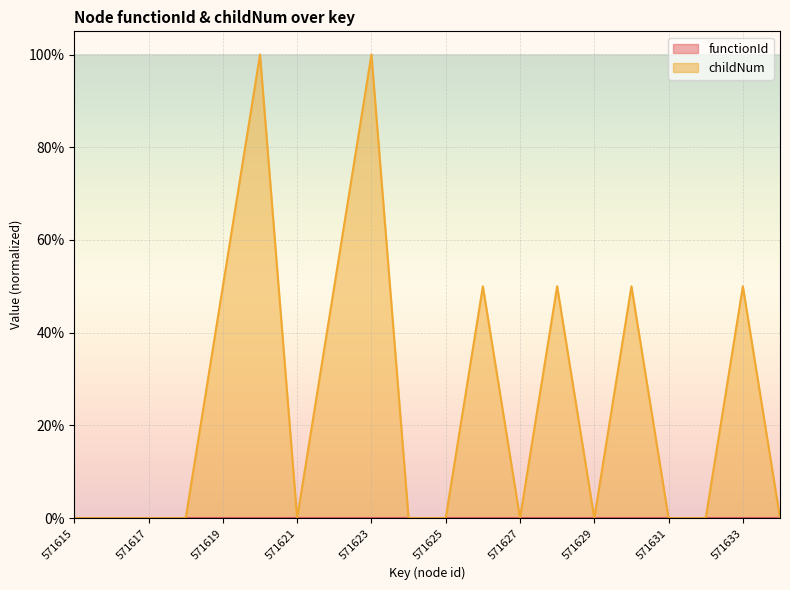

How many points are higher than both their immediate neighbors (excluding endpoints)?

6